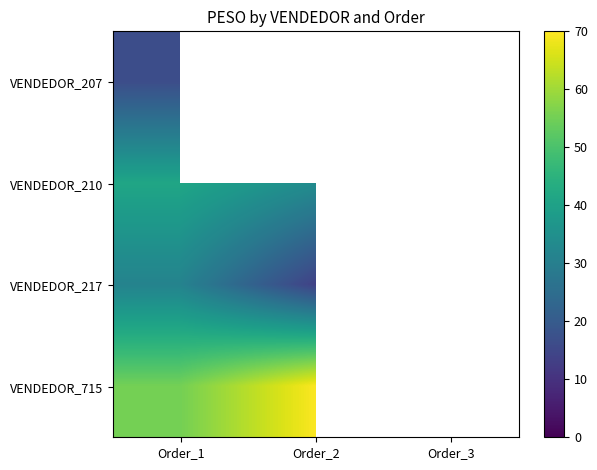

Is the value of VENDEDOR_207 at Order_2 greater than the value of VENDEDOR_715 at Order_2?

No